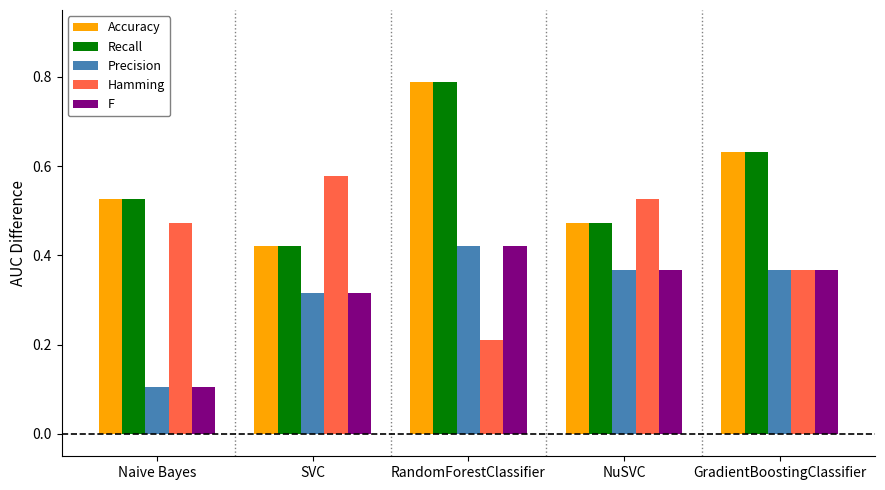

What are all the series names shown in the legend?

Accuracy, Recall, Precision, Hamming, F